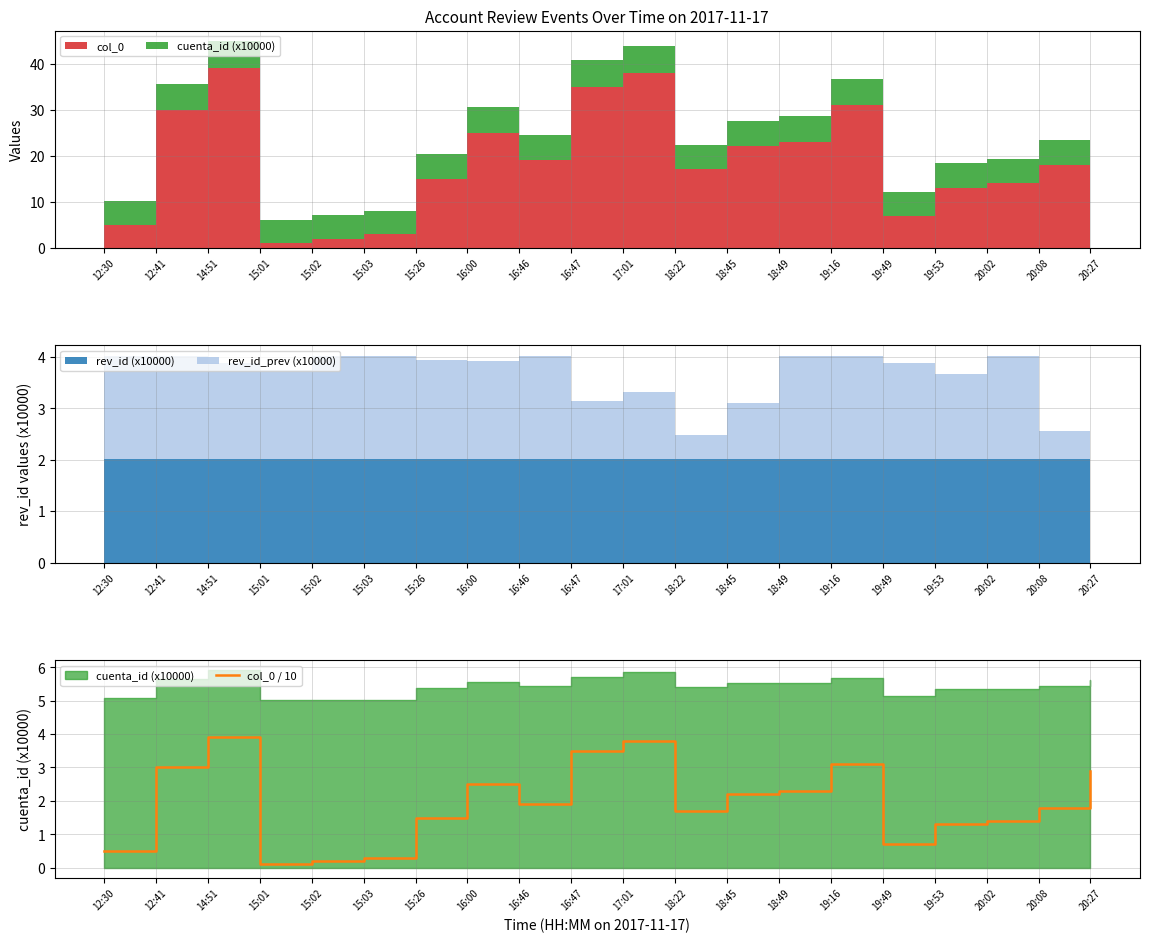

The chart shows a value of 0.5 at 16:46. True or false?

False